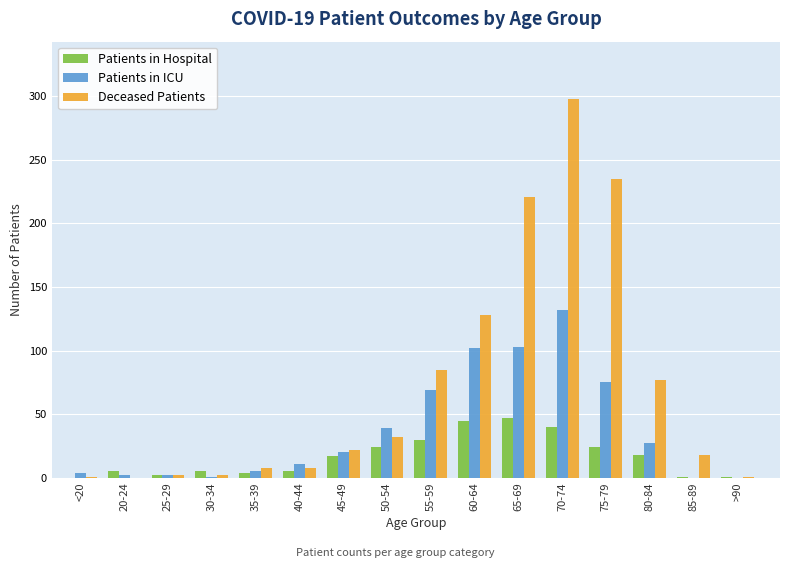

What is the average value of the Patients in Hospital series?

17